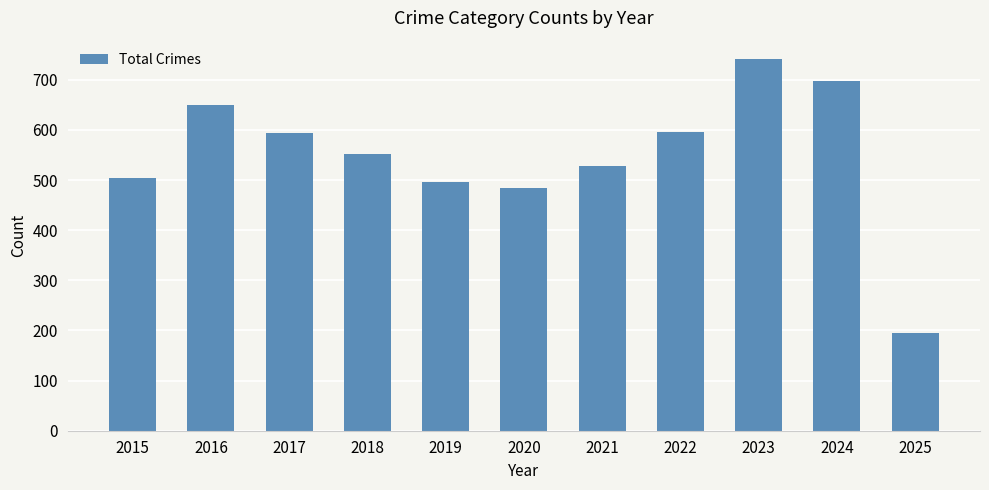

True or false: the data shows 335 at 2024.

False